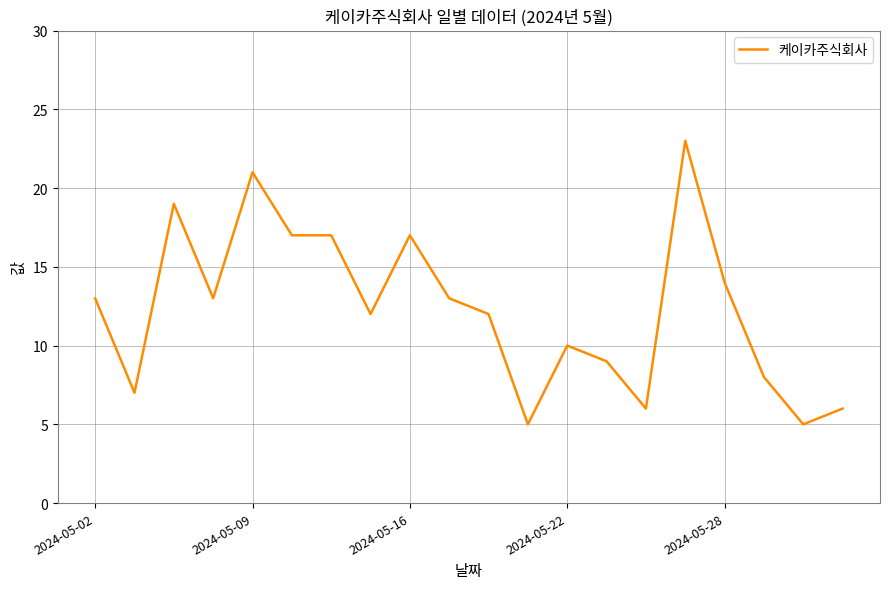

What is the difference between the maximum and minimum values?

18